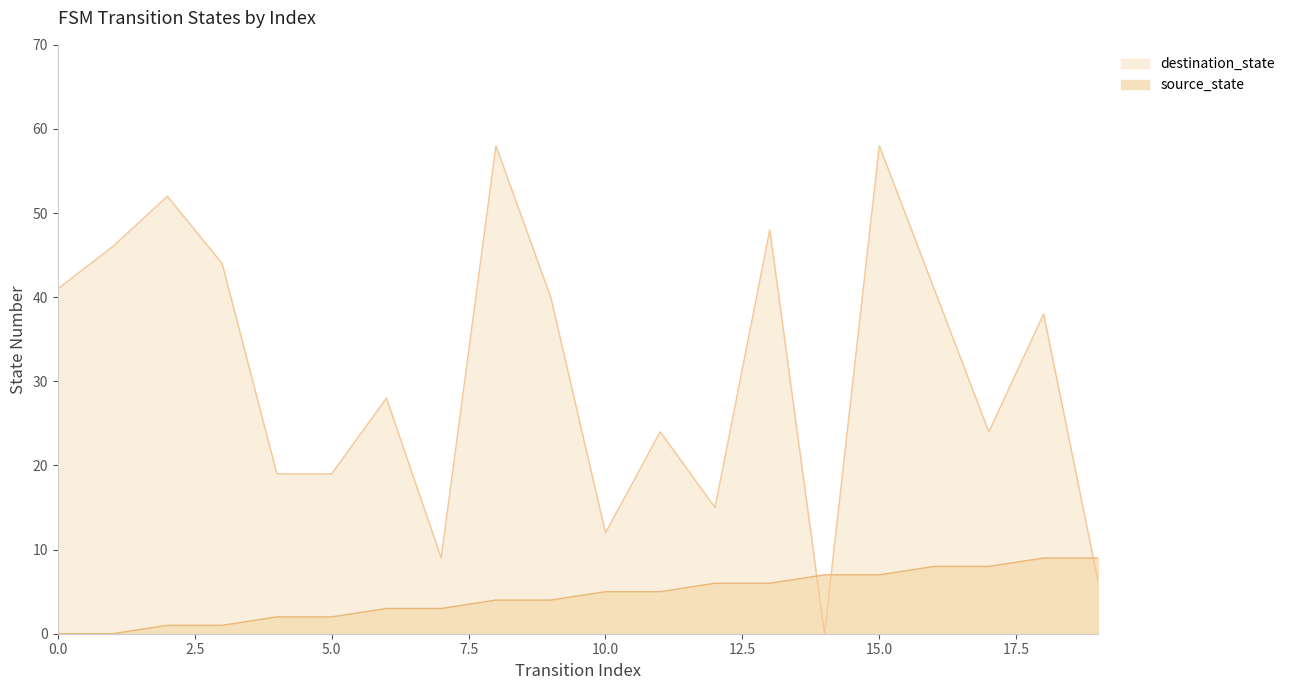

List the series in order of their overall mean, lowest first.

source_state, destination_state